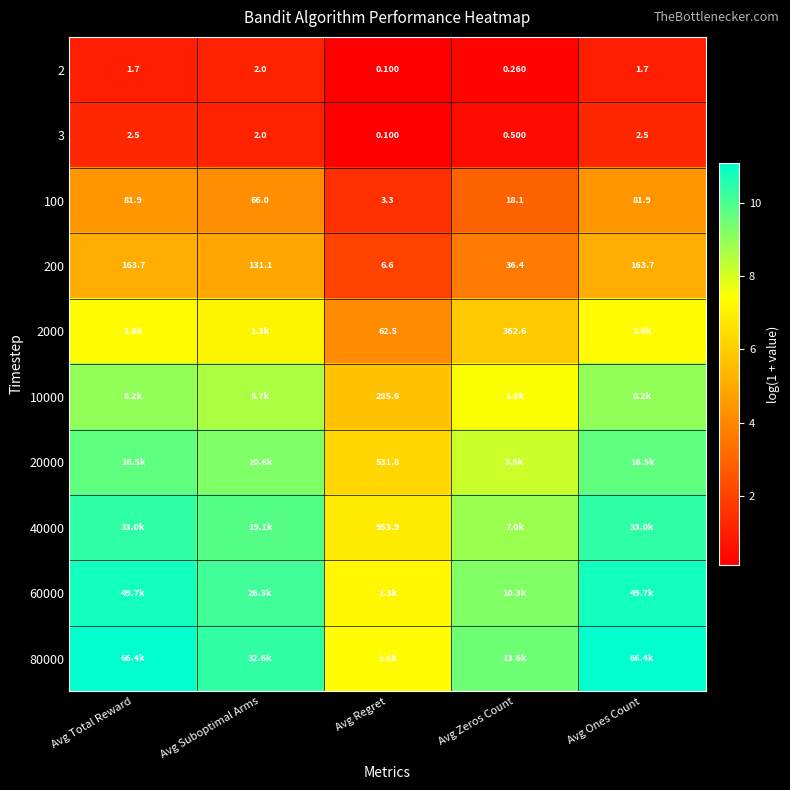

At which category is the sum across all series the highest?

Avg Total Reward